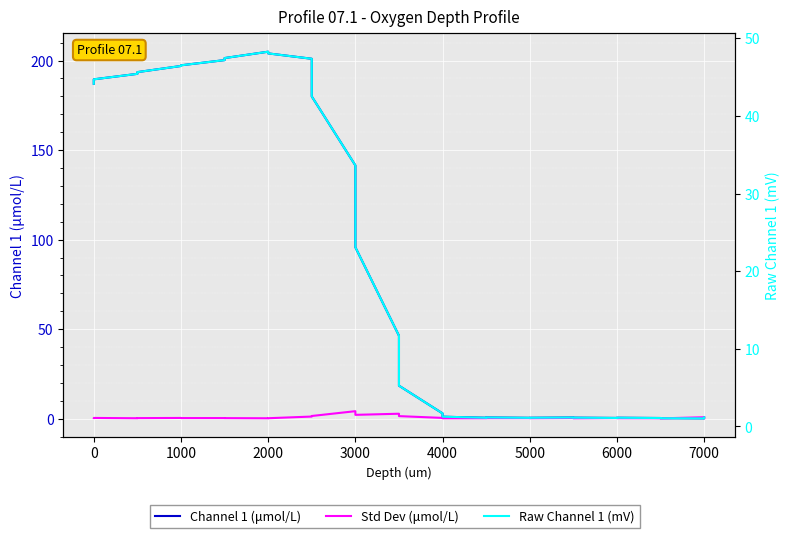

Does the chart display data point markers on the line(s)?

No